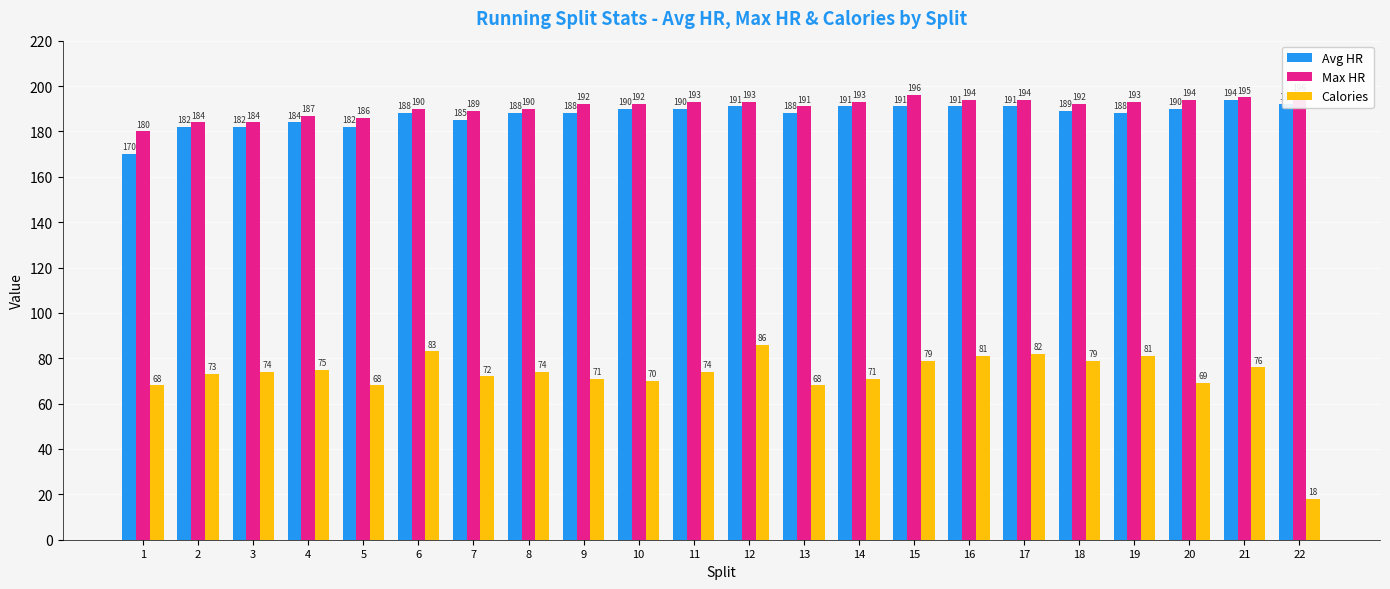

What is the difference between the maximum and second lowest values in the Avg HR series?

12